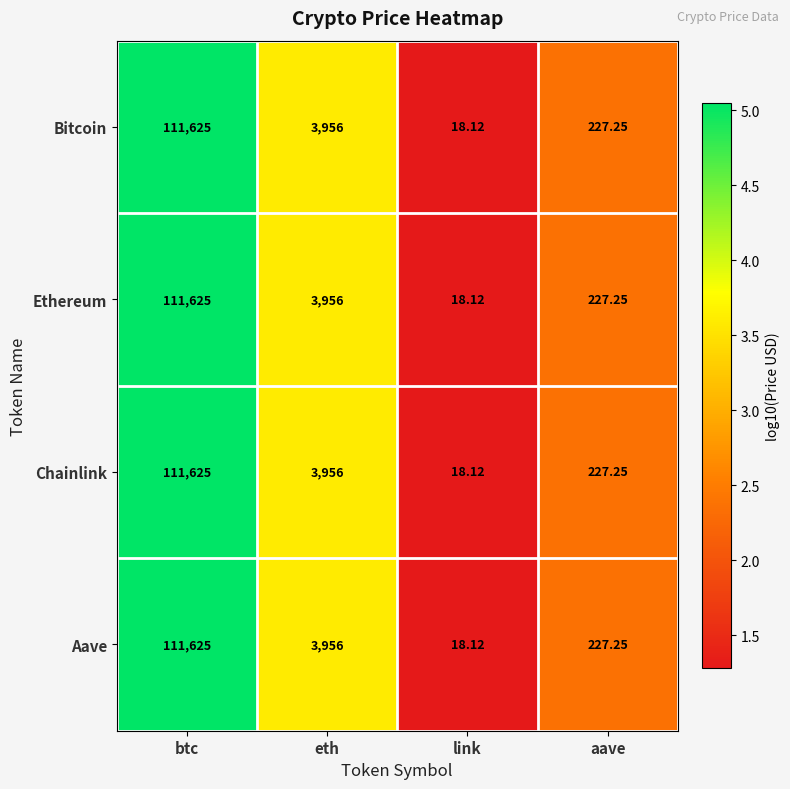

At which label is Bitcoin closest to 55821?

eth